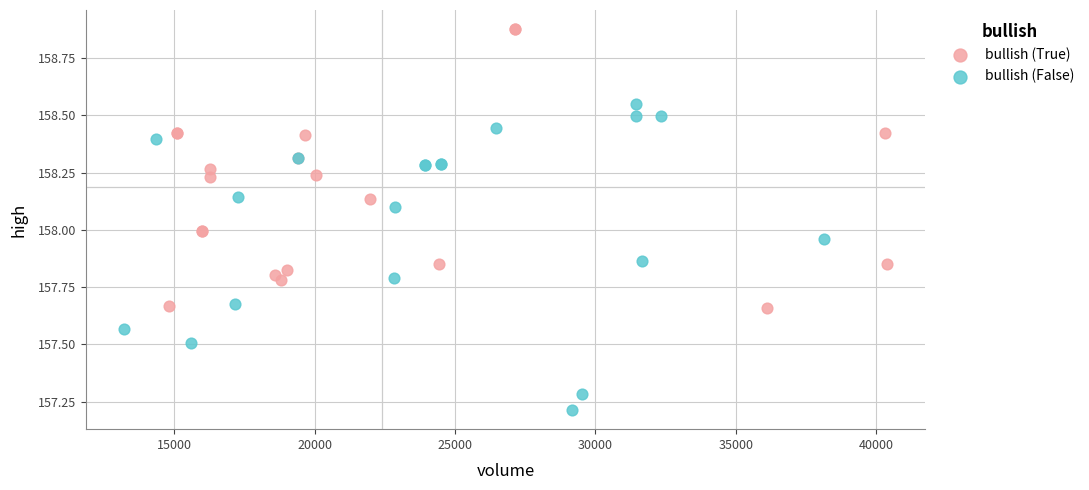

Which series reaches the maximum Y coordinate?

bullish (True)